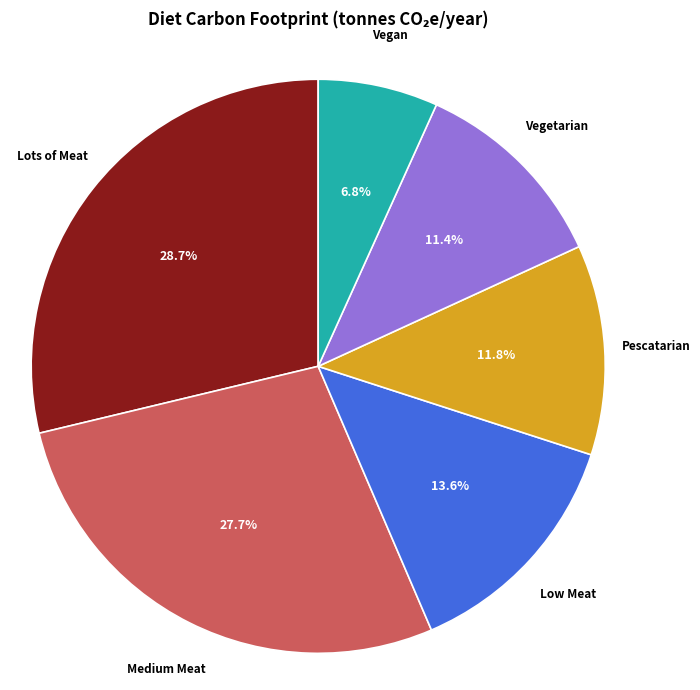

What is the largest slice in the pie chart?

Lots of Meat